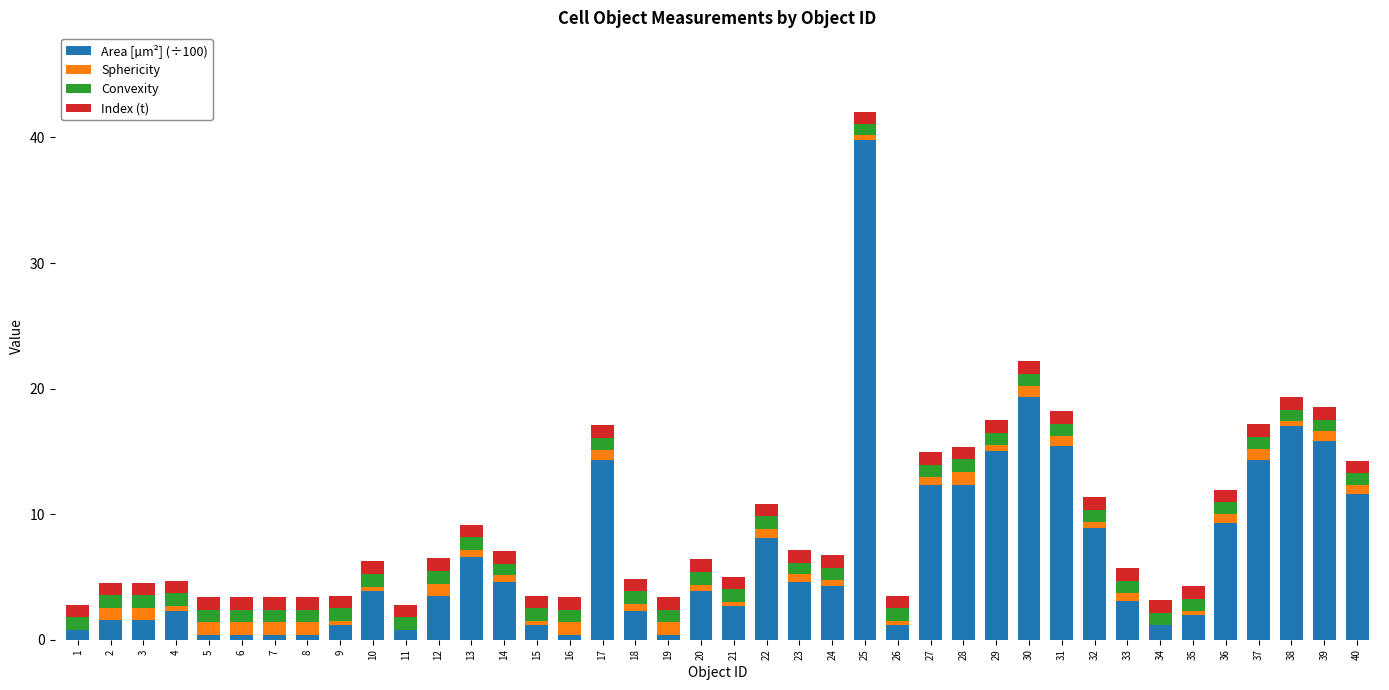

At which category is the sum across all series the highest?

25